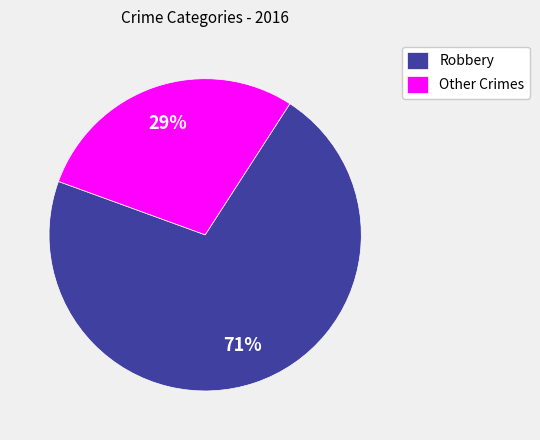

The Other Crimes slice represents 34% of the pie. True or false?

False